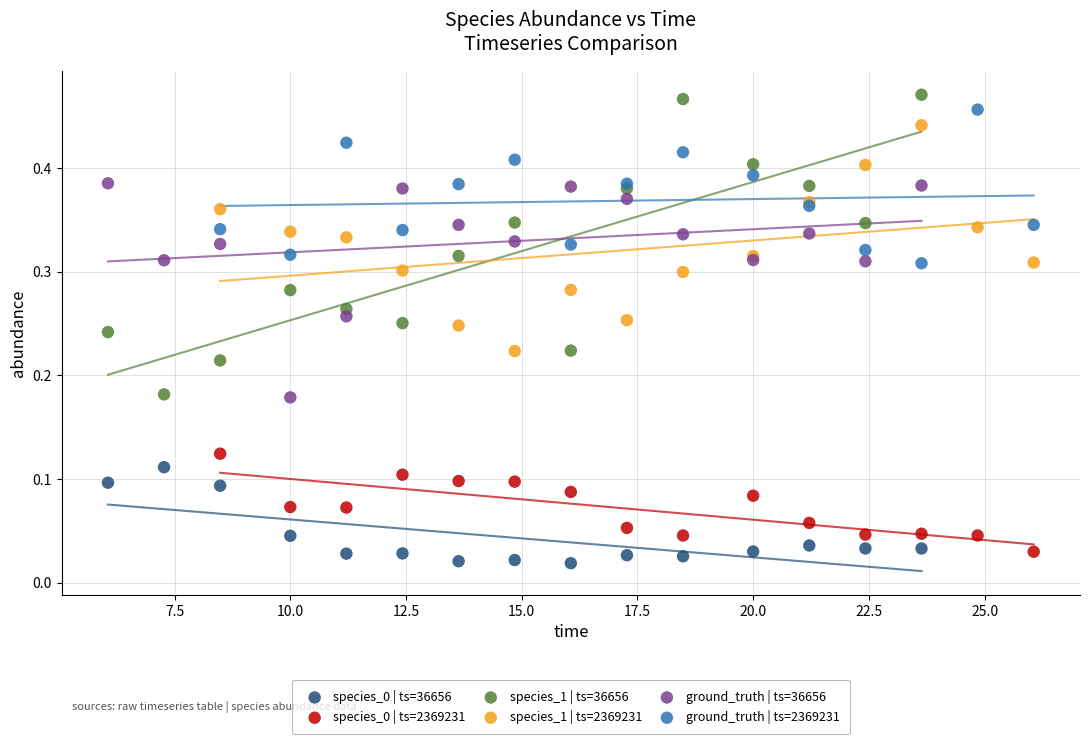

Which series has the largest Y range (max minus min)?

species_1 | ts=36656